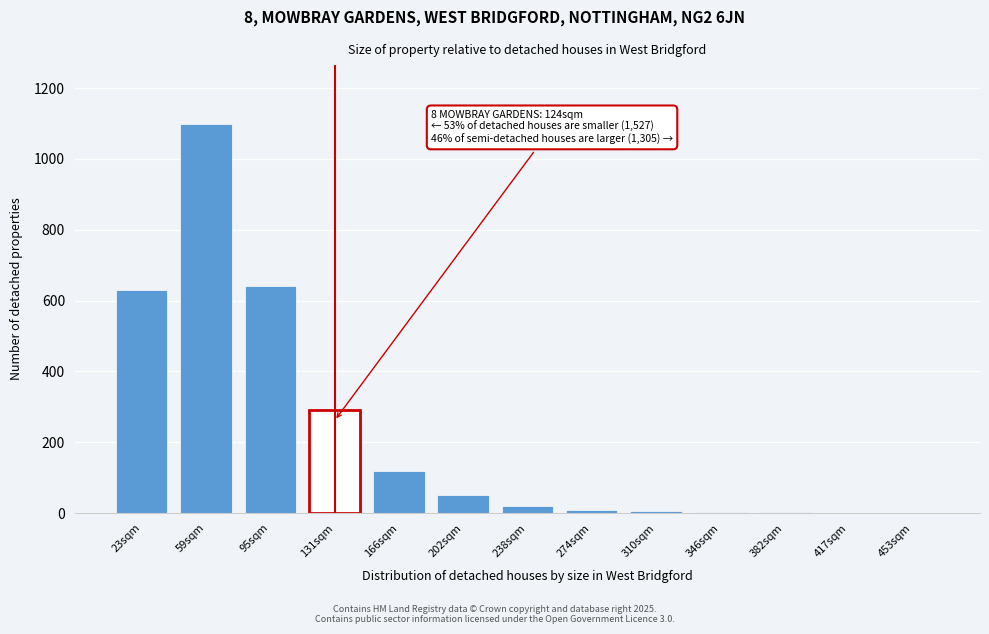

Which category has the highest value across all series?

59sqm